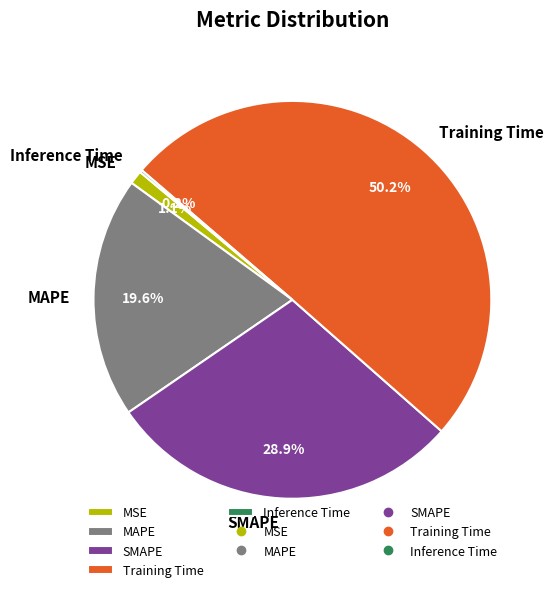

Between MSE and SMAPE, which is larger?

SMAPE